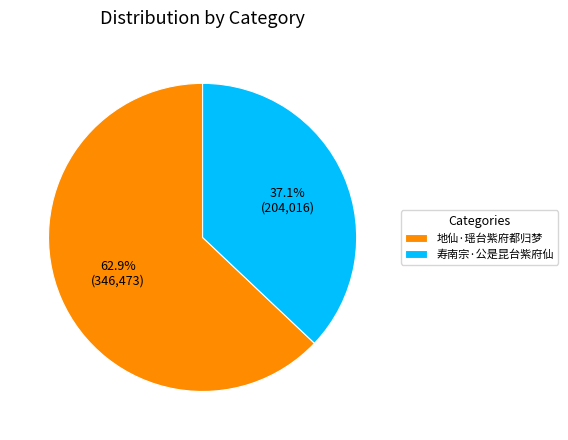

Count the number of slices in the pie.

2